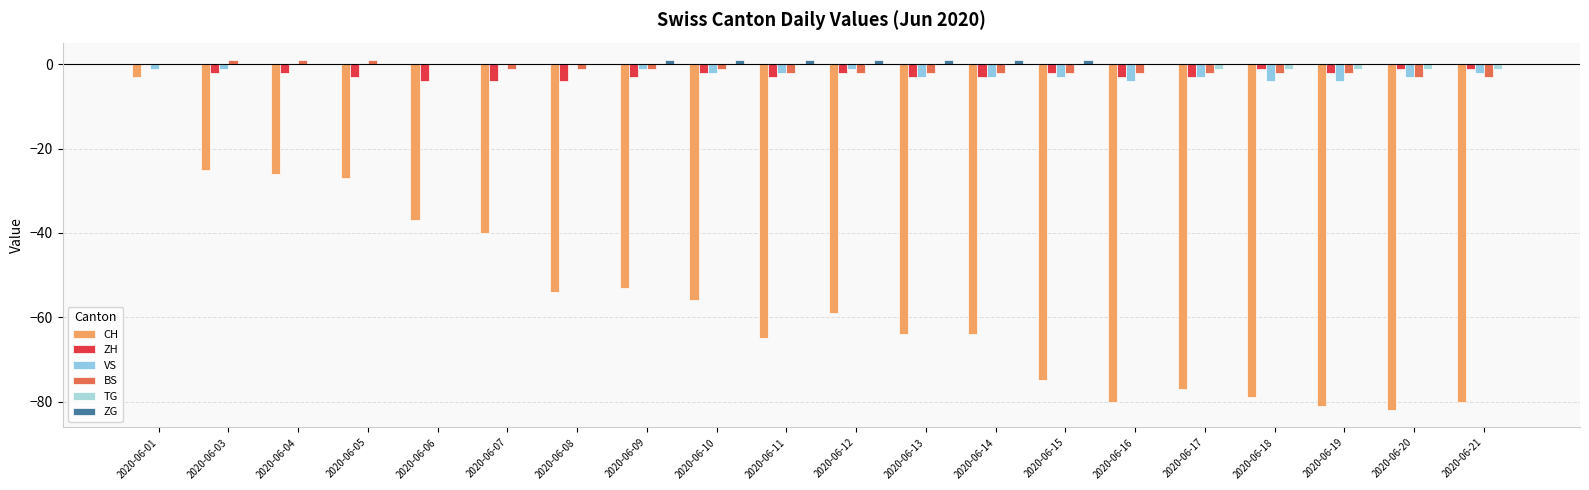

What is the difference between the second highest and minimum values in the TG series?

1